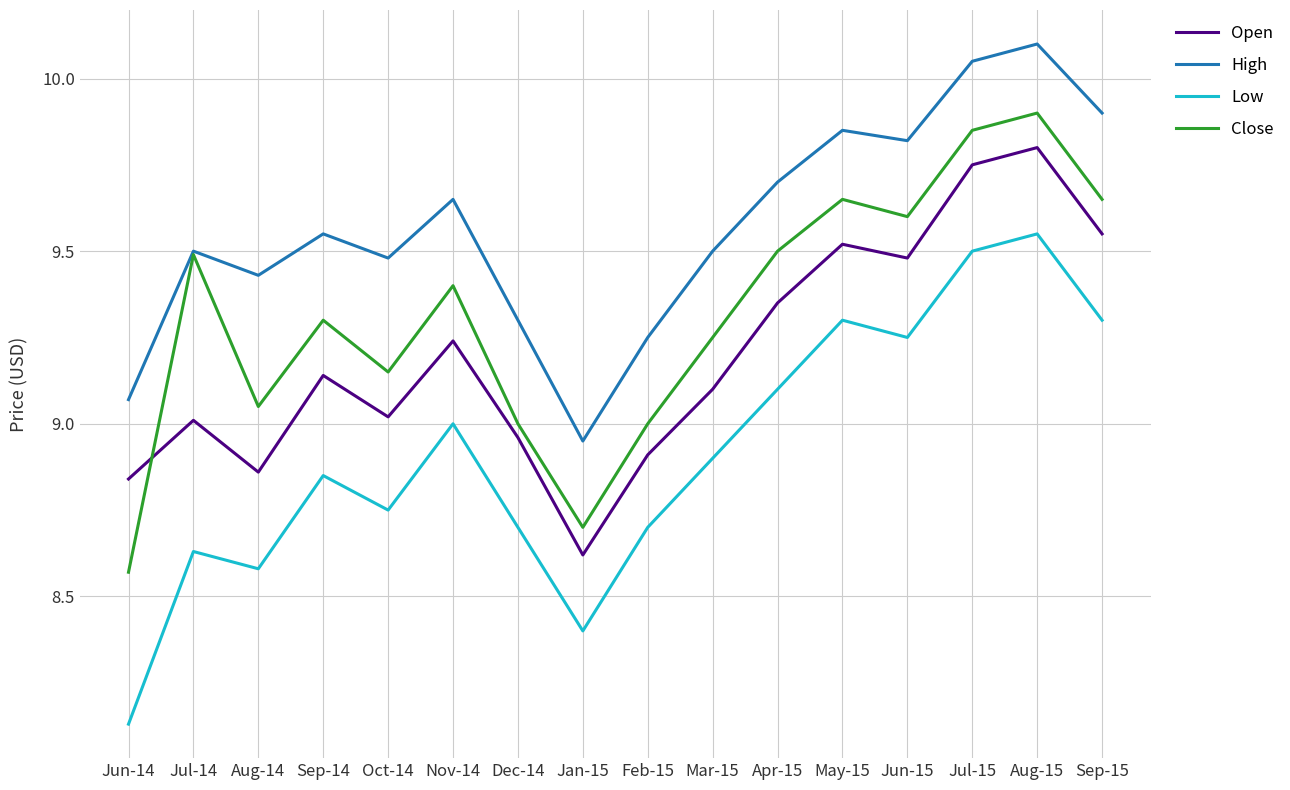

At which label does High first exceed 9?

Jun-14